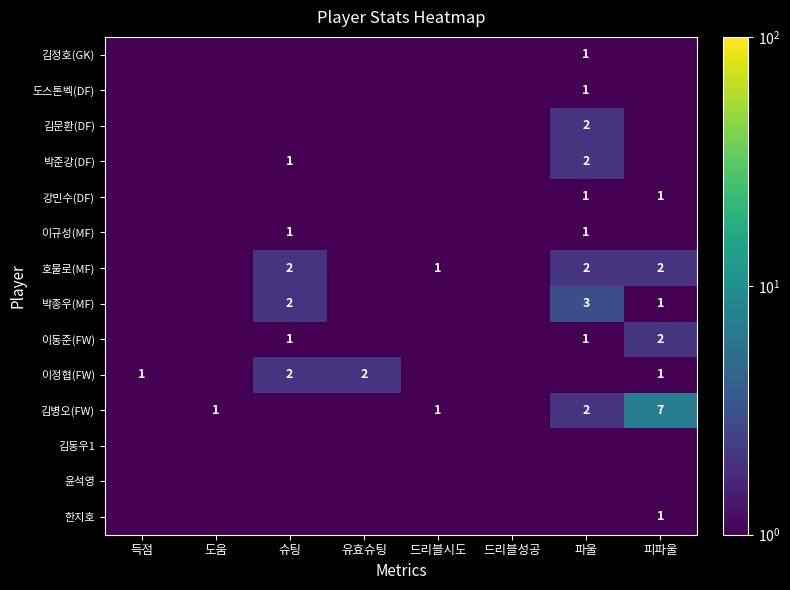

At how many categories does at least one series exceed 1?

4